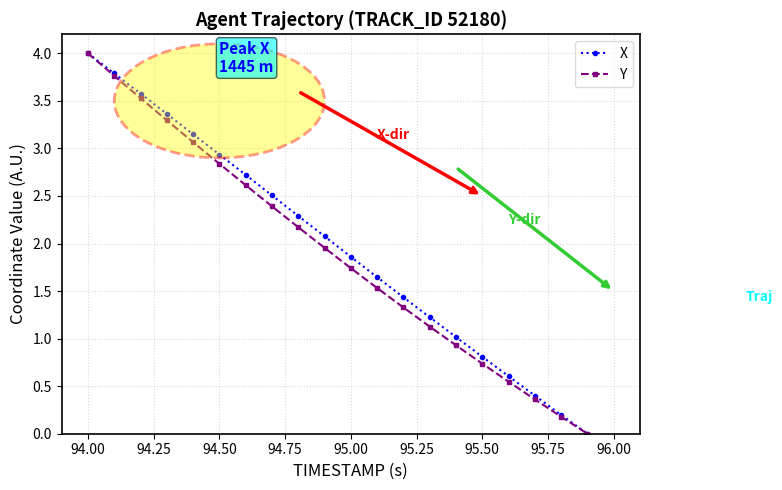

At how many categories does at least one series exceed 3?

5